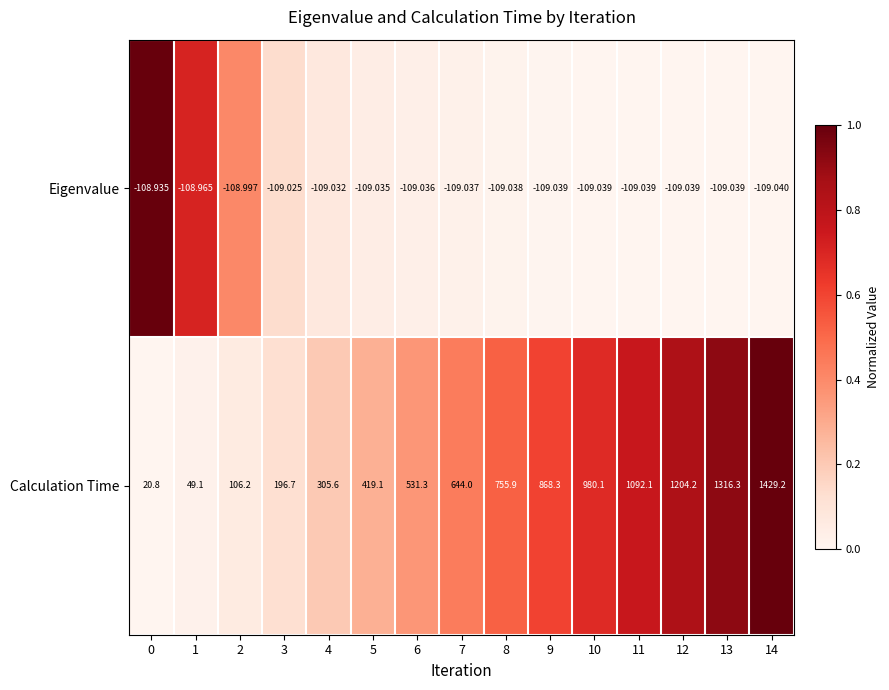

Between 0 and 2, which series saw the biggest shift?

Calculation Time